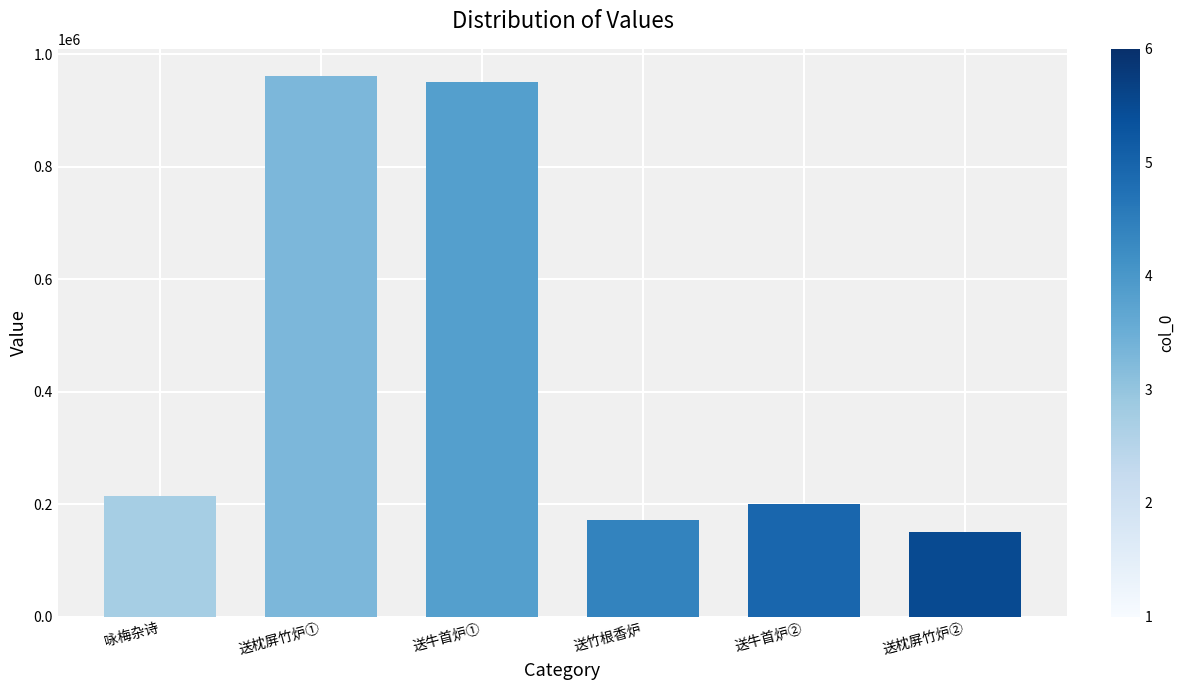

How many categories are shown in the chart?

6